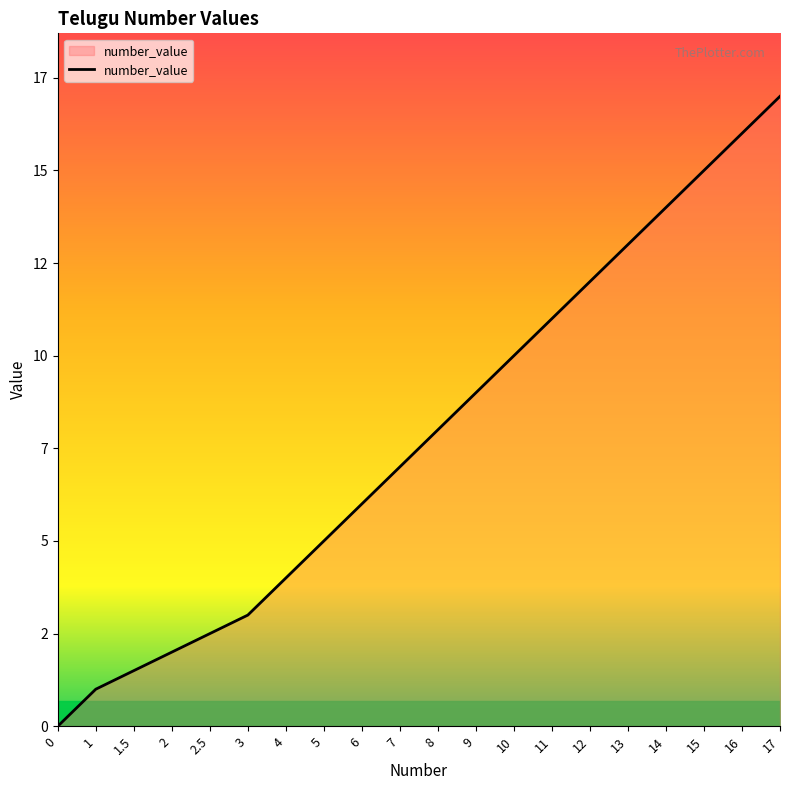

Is this an area chart (filled region under the line)?

Yes